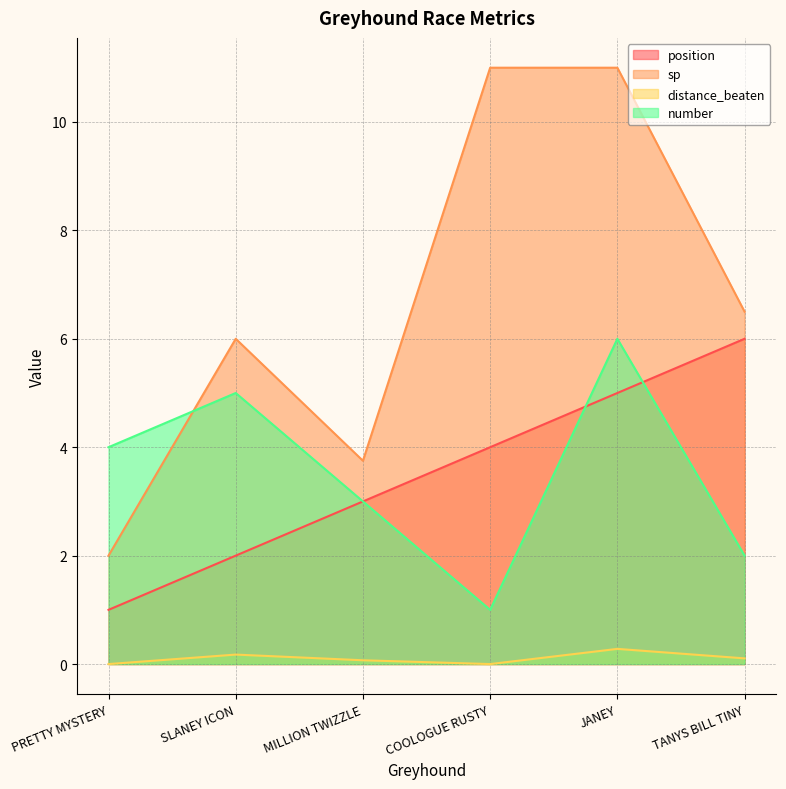

What position from the left is PRETTY MYSTERY?

1